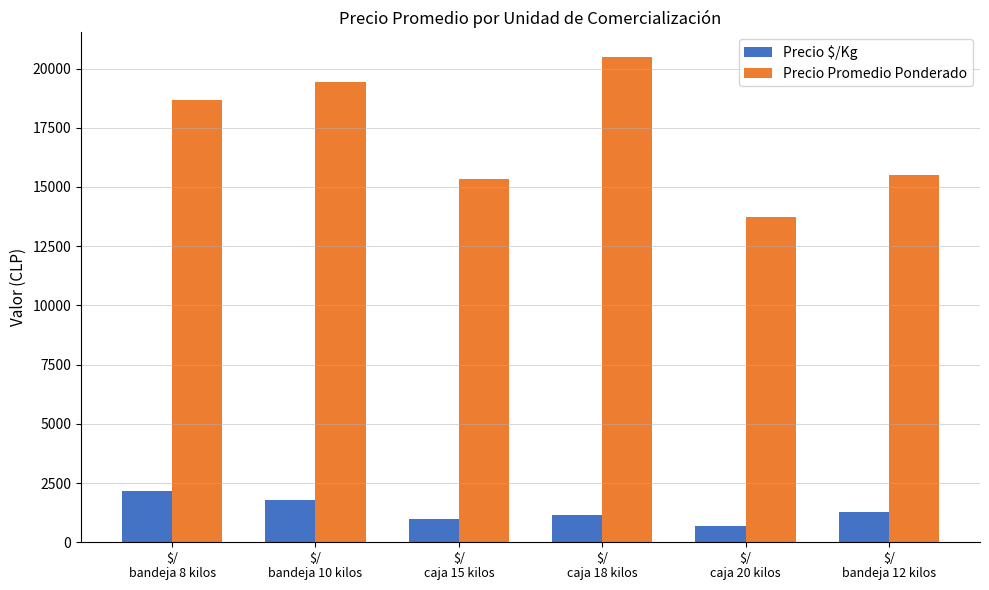

Which series has the largest range (max minus min)?

Precio Promedio Ponderado